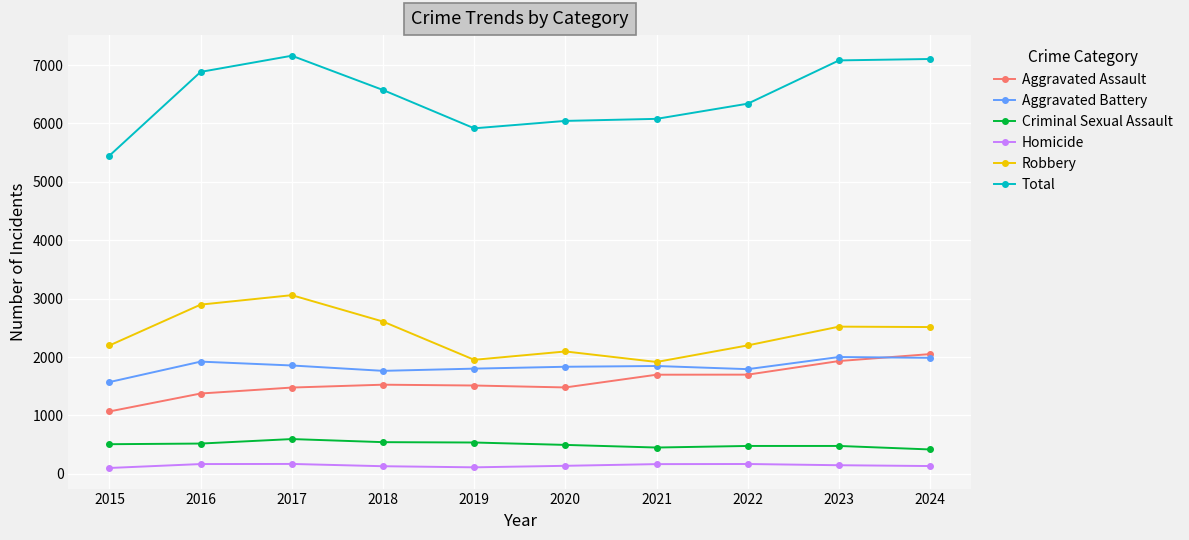

What is the difference between the Homicide values at 2024 and 2017?

36